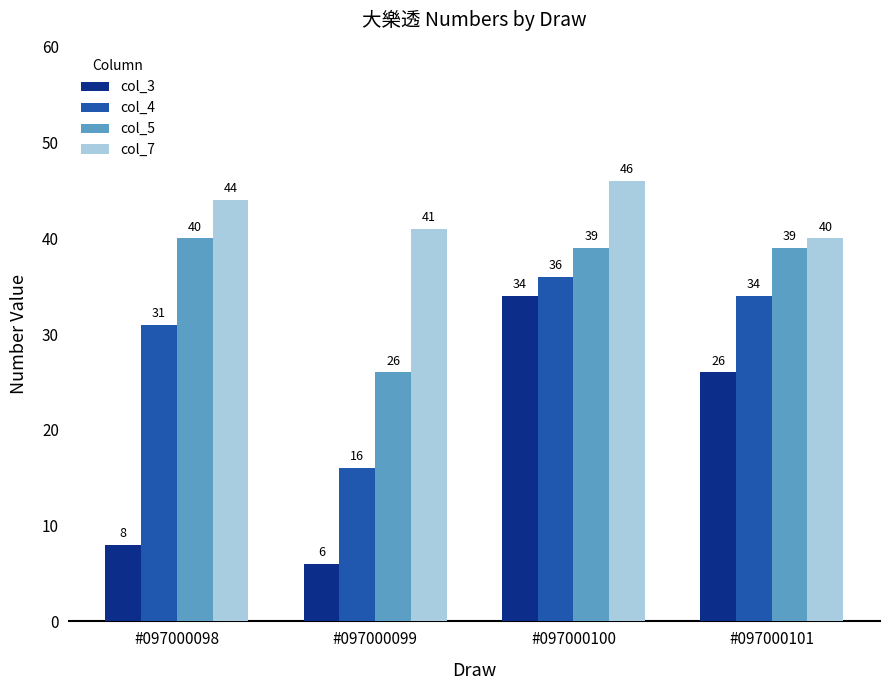

What is the difference between the maximum and minimum values in the col_3 series?

28